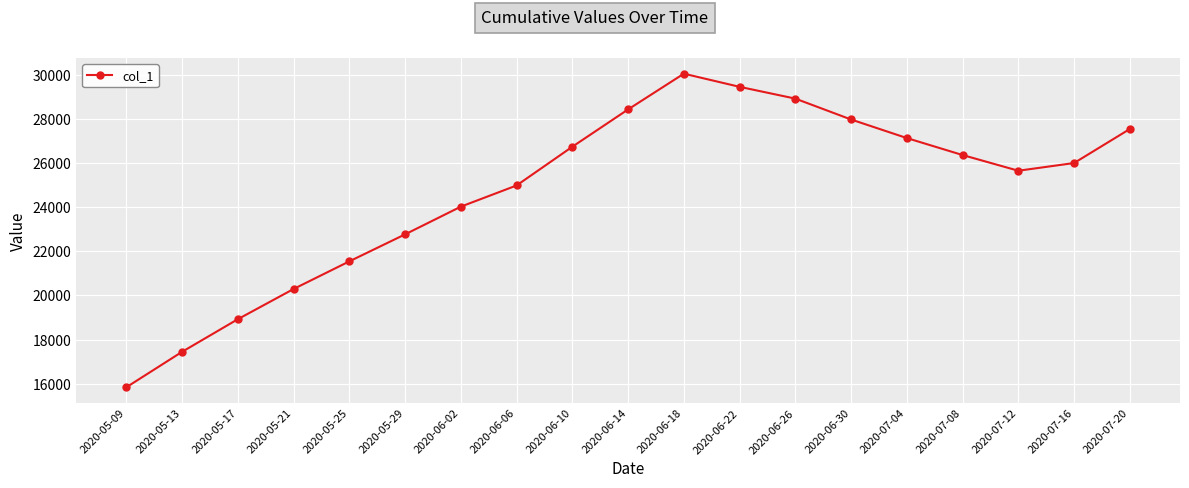

What is the value of the 12th point from the left?

29452.0